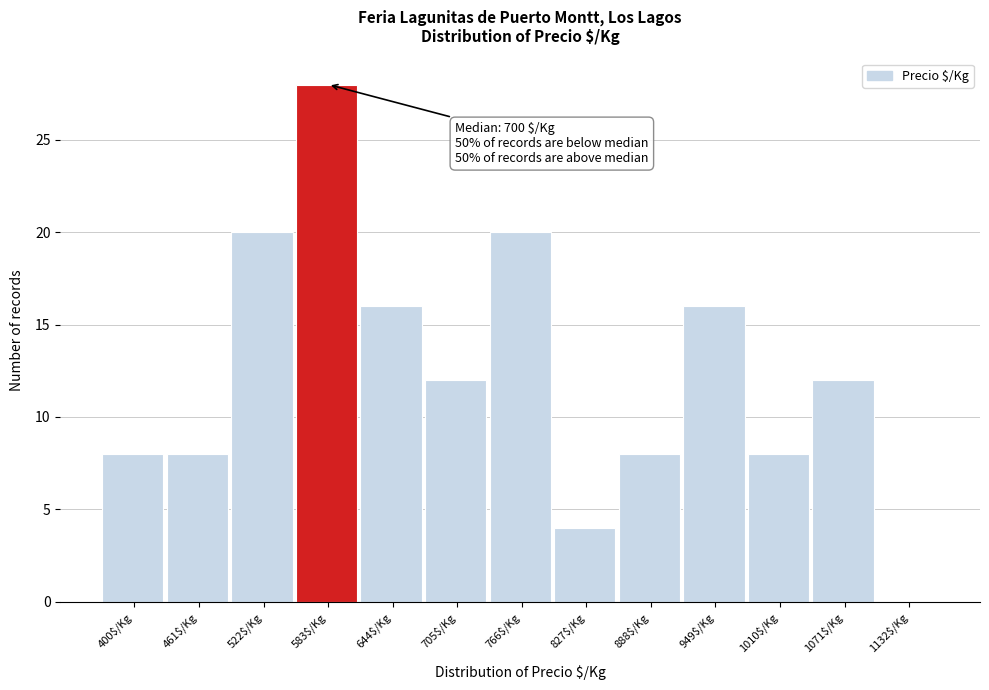

At which category does the chart reach its peak across all series?

583$/Kg